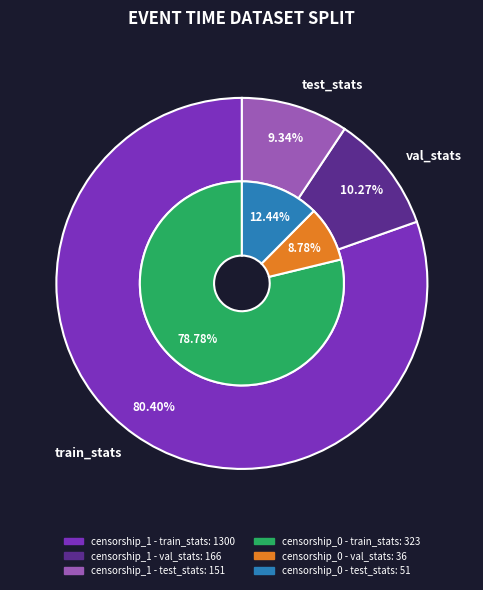

What percentage is NOT represented by val_stats?

89.7%